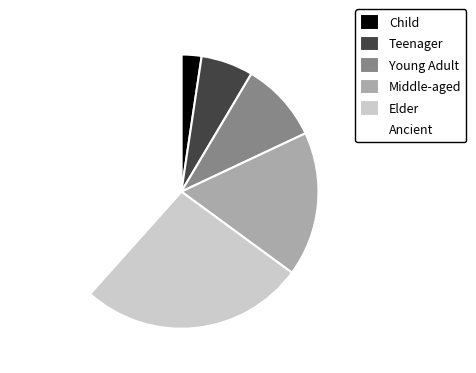

Which category has the smallest portion of the pie?

Child